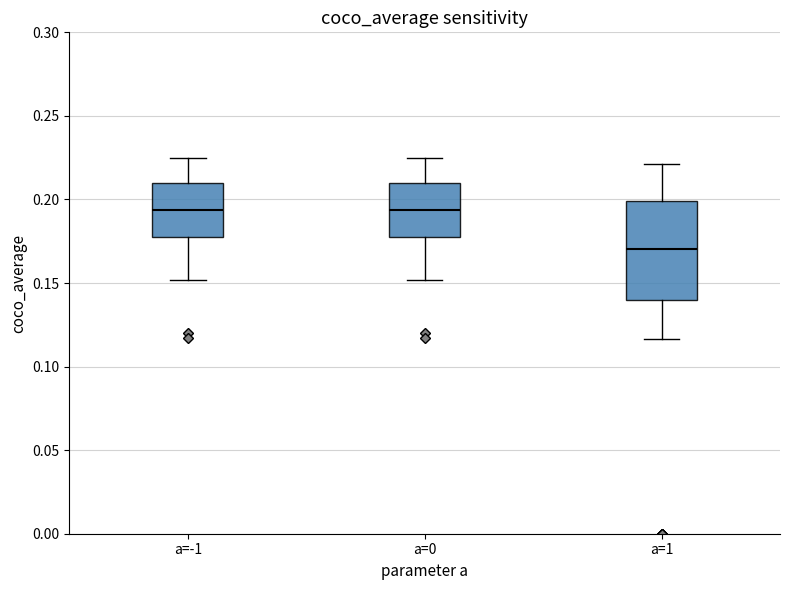

Reading left to right, transcribe this box plot: for each box, give where its median line is, the range the box spans, and where its two whiskers end, as read against the y-axis. The values are not printed on the chart, so give them approximately, as read against the axis.

a=-1: median 0.195, box 0.175 to 0.210, whiskers 0.150 to 0.225
a=0: median 0.195, box 0.175 to 0.210, whiskers 0.150 to 0.225
a=1: median 0.170, box 0.140 to 0.200, whiskers 0.115 to 0.220